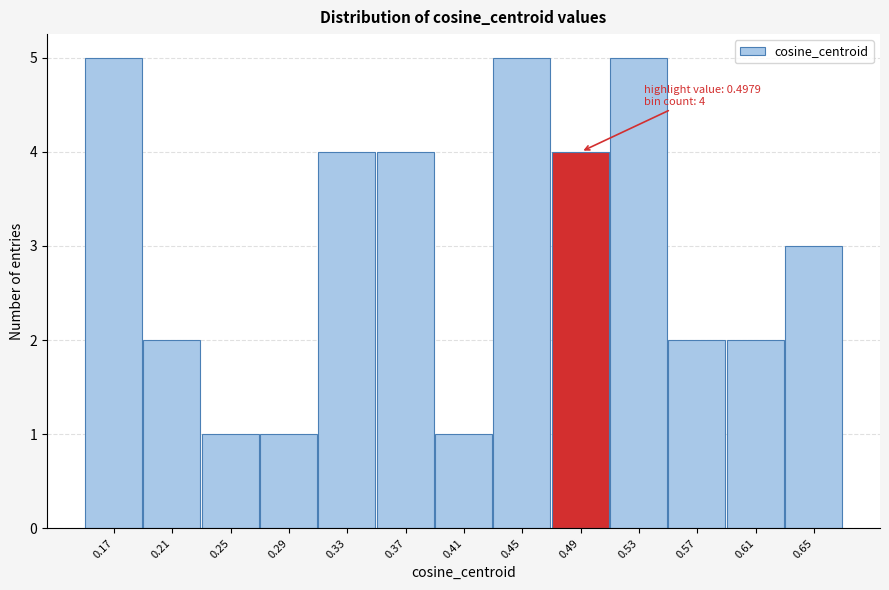

Reading left to right, what are all the values shown in this chart?

0.17=5	0.21=2	0.25=1	0.29=1	0.33=4	0.37=4	0.41=1	0.45=5	0.49=4	0.53=5	0.57=2	0.61=2	0.65=3